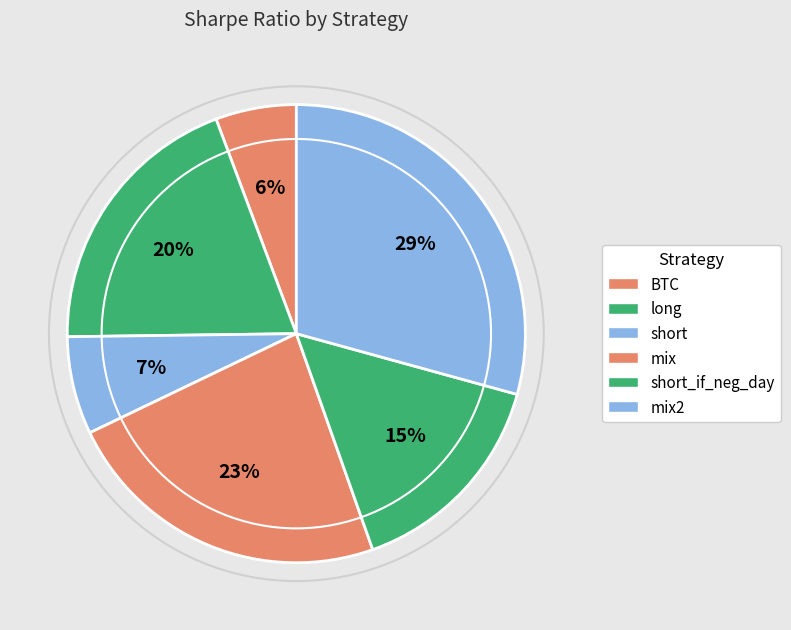

To the nearest percent, what is the difference between the largest and smallest slice percentages?

24%